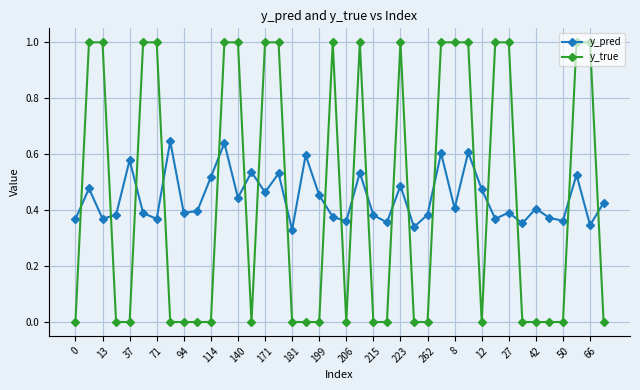

True or false: y_true has more than 2 points higher than both neighbors.

True